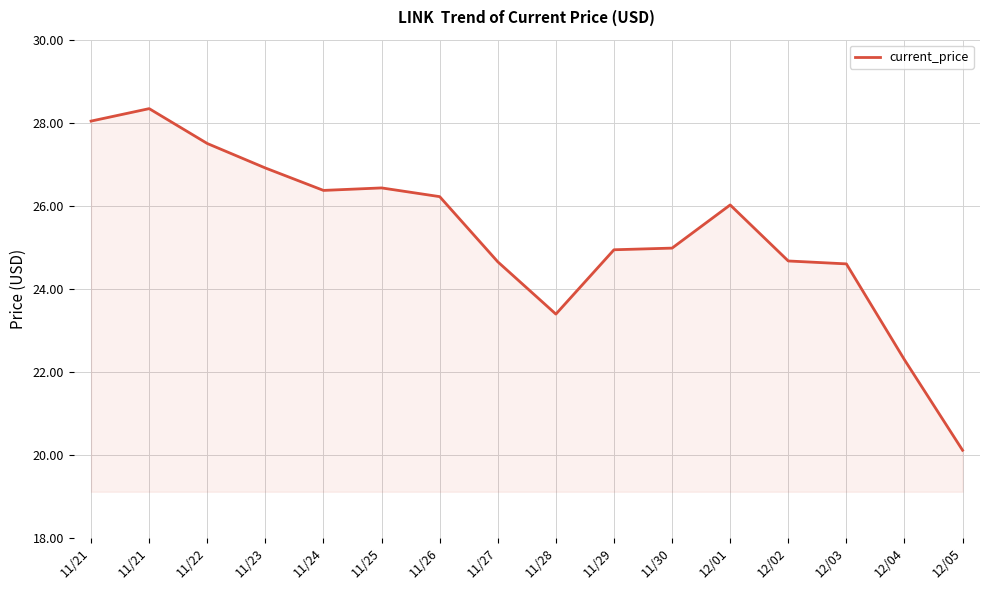

Which label corresponds to the smallest value in the chart?

12/05